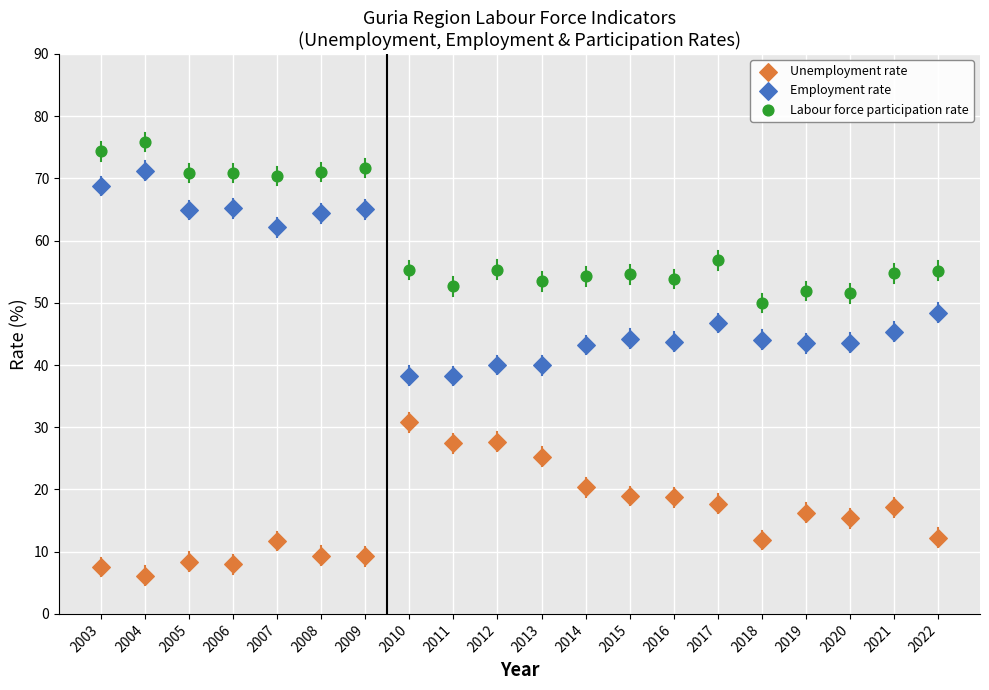

Across all data points, what is the range of Y values (max minus min)?

69.7